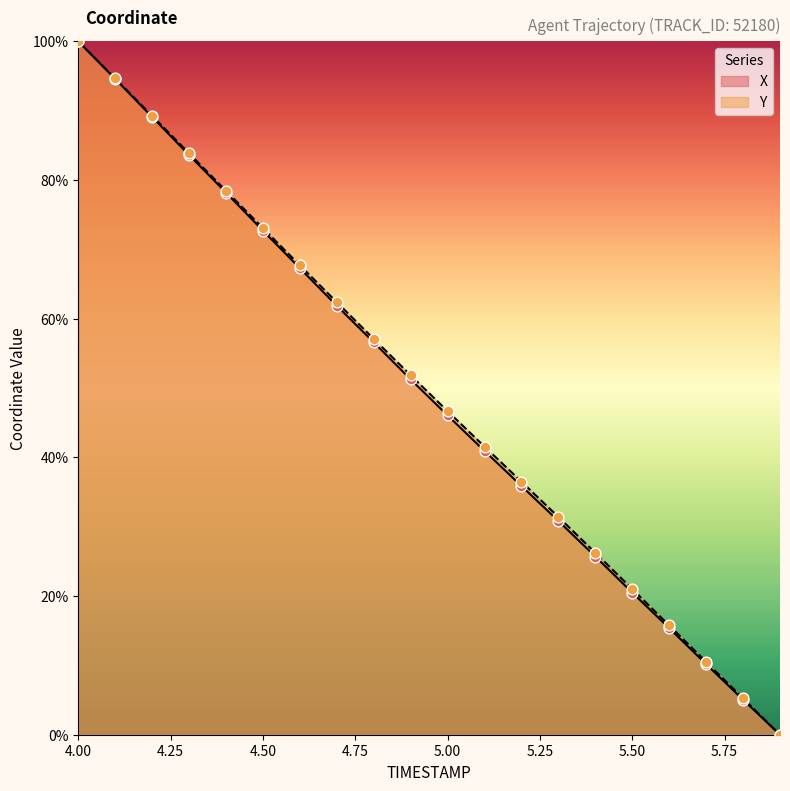

Which series reaches the maximum Y coordinate?

X